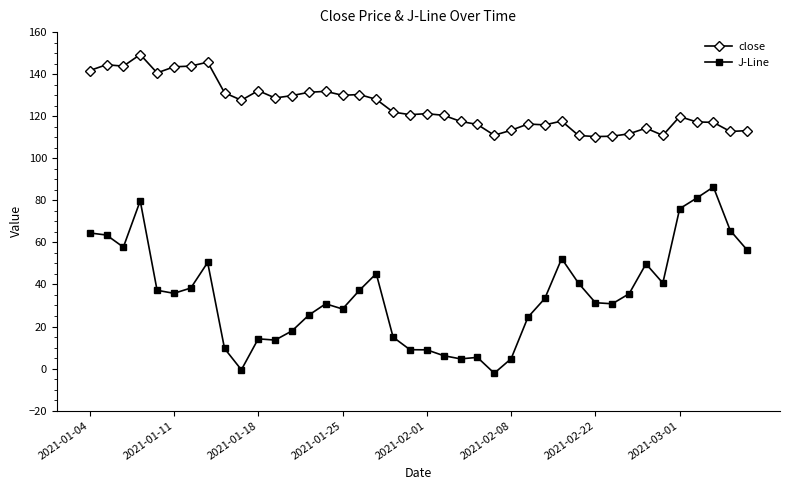

Does the chart display data point markers on the line(s)?

Yes